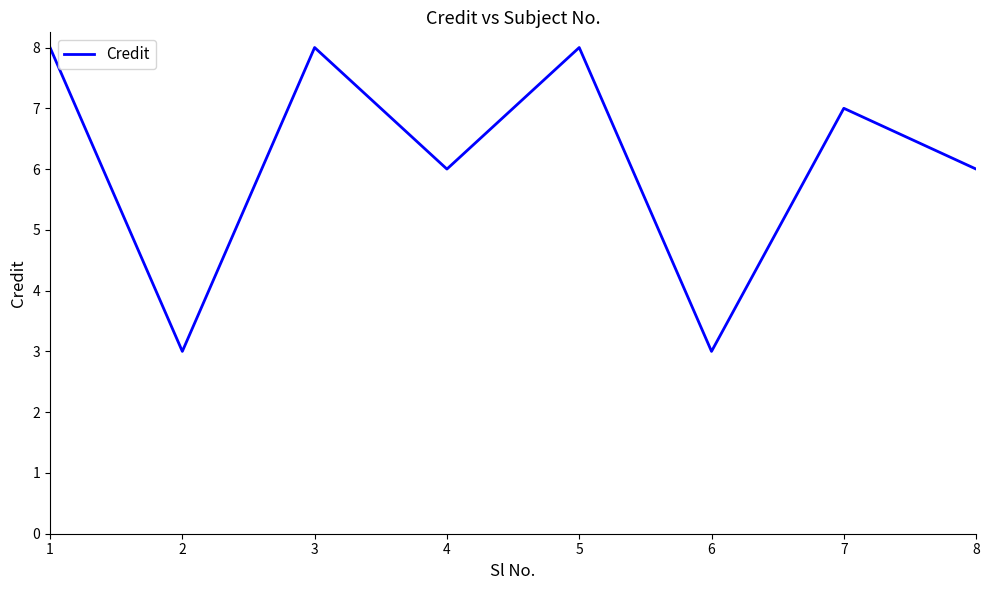

What is the difference between the maximum and second lowest values?

5